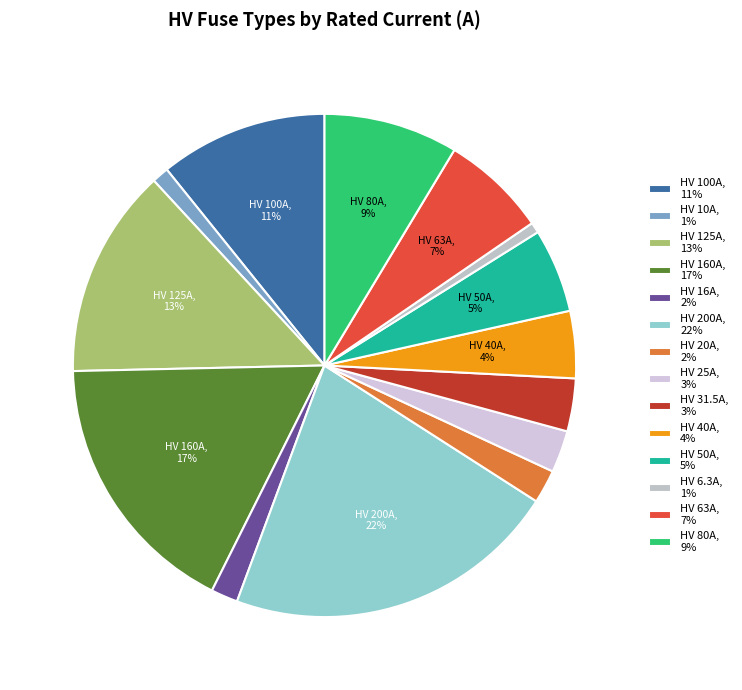

How many slices are in this pie chart?

14